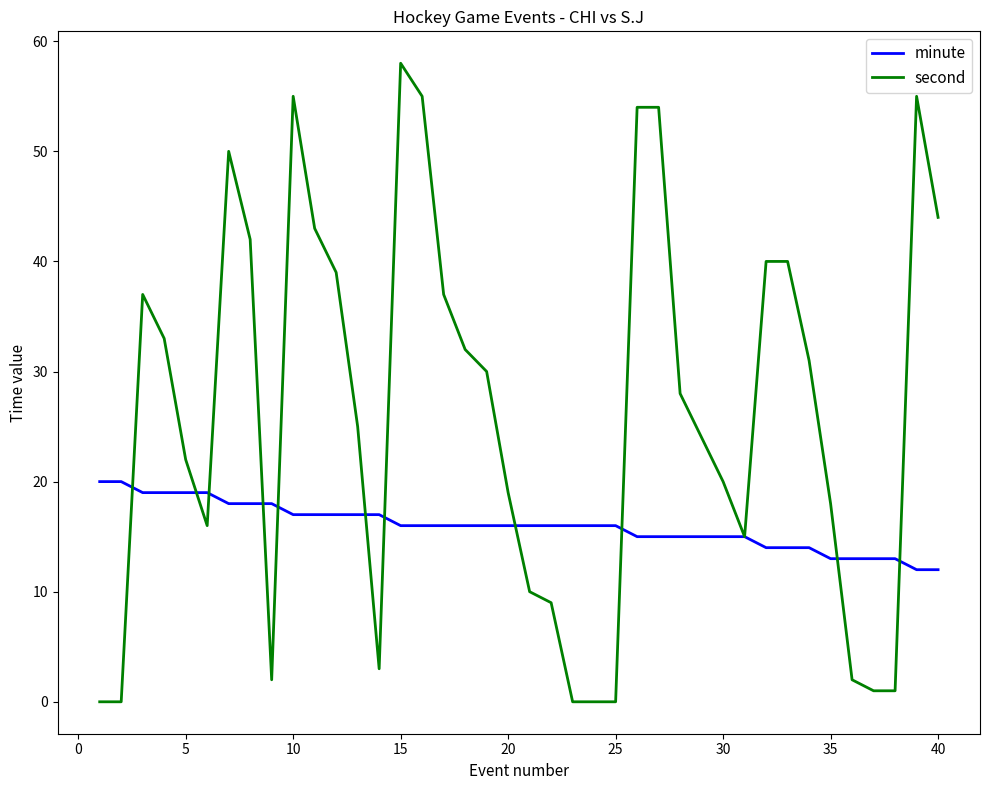

What is the greatest value displayed?

58